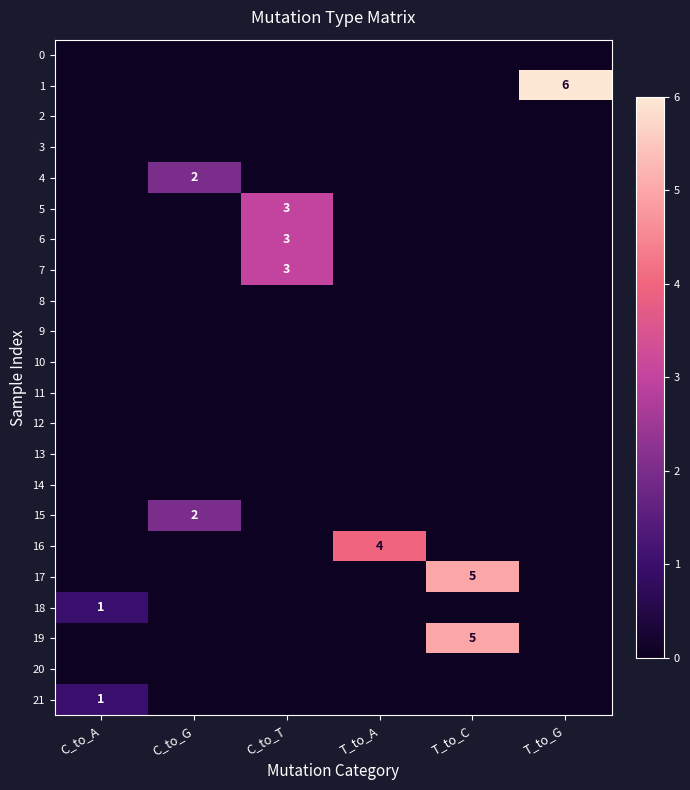

Which series has the largest total across all categories?

1